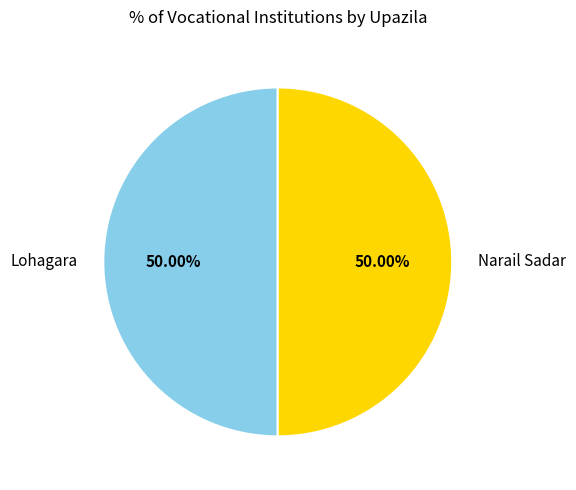

Do Narail Sadar and Lohagara together represent more than half of the pie?

Yes